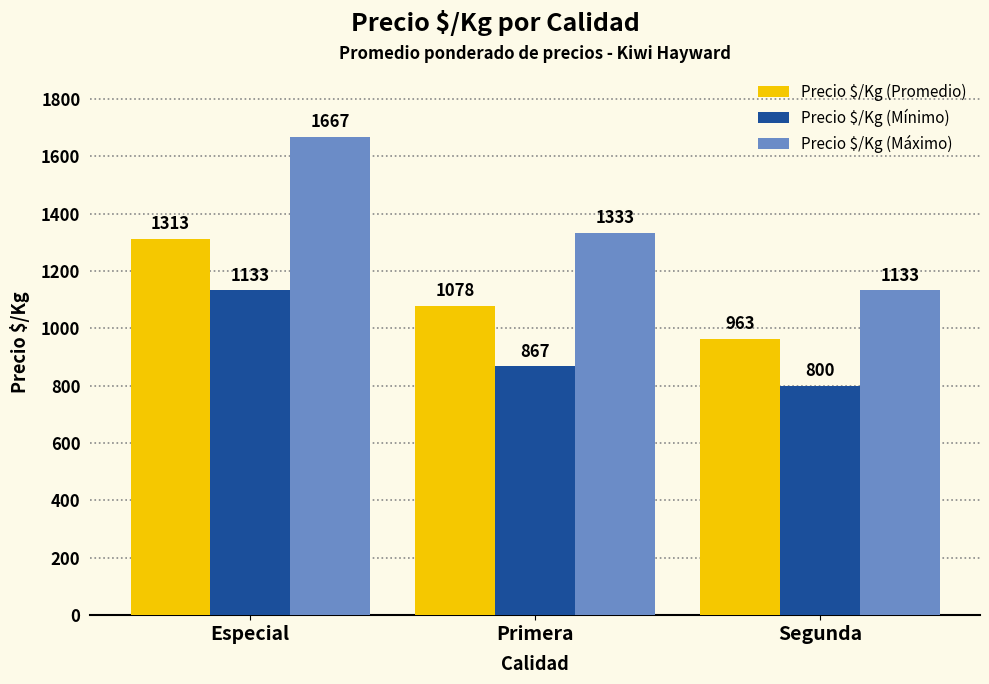

What is the total value across all series at Segunda?

2896